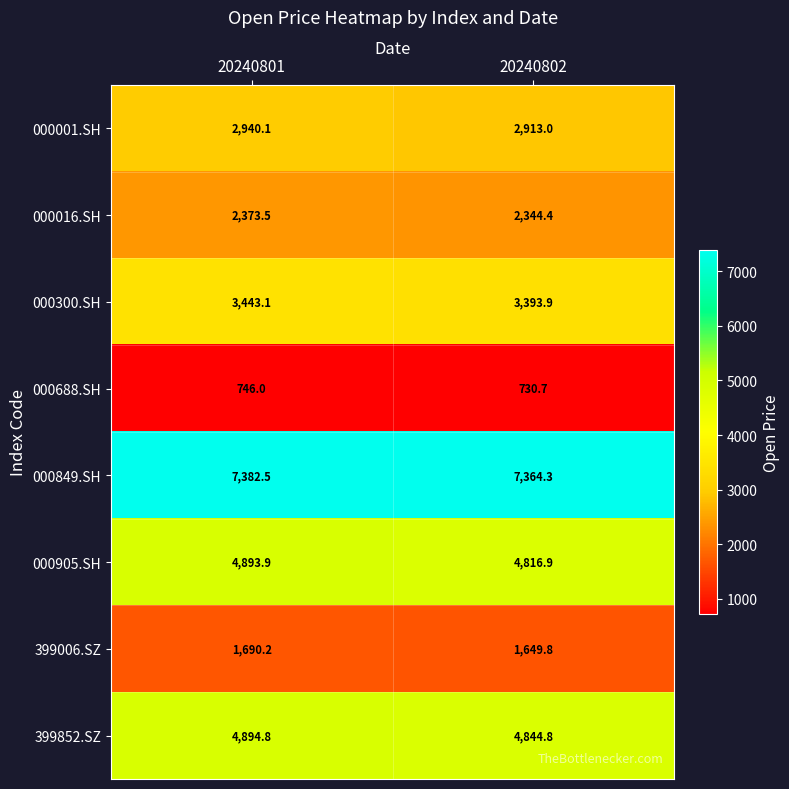

How many distinct data groups are displayed?

8